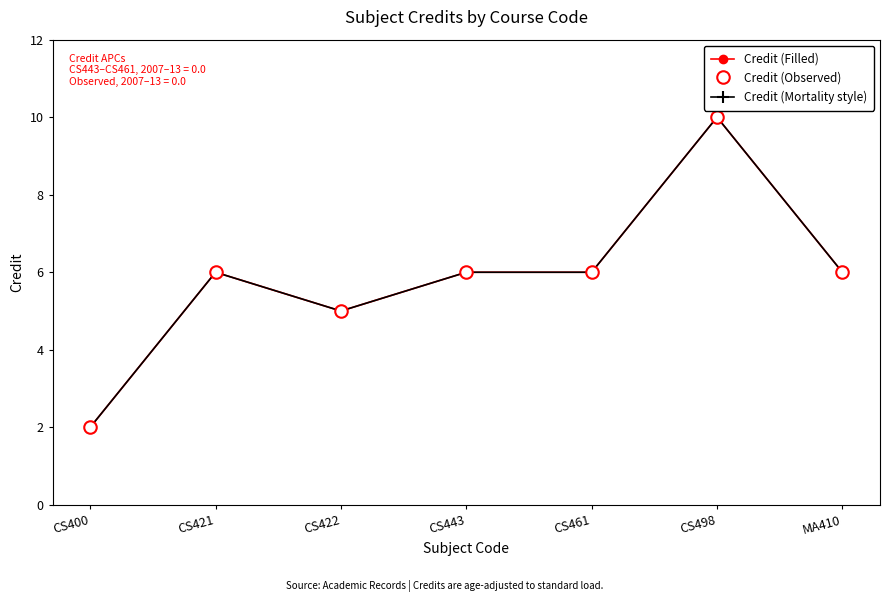

Does the chart have visible grid lines?

No